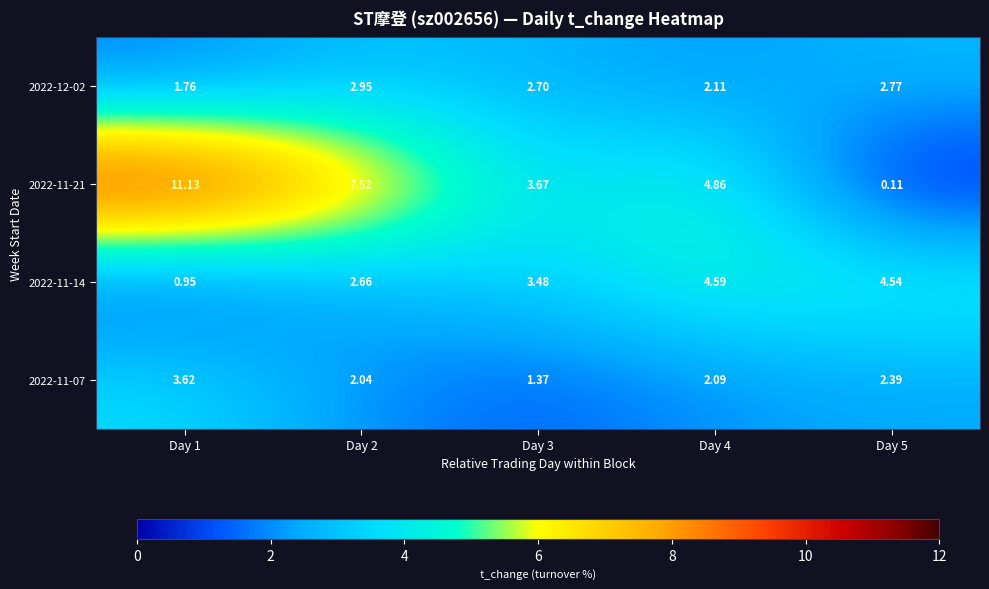

Is the value of 2022-11-14 at Day 4 greater than the value of 2022-12-02 at Day 2?

Yes